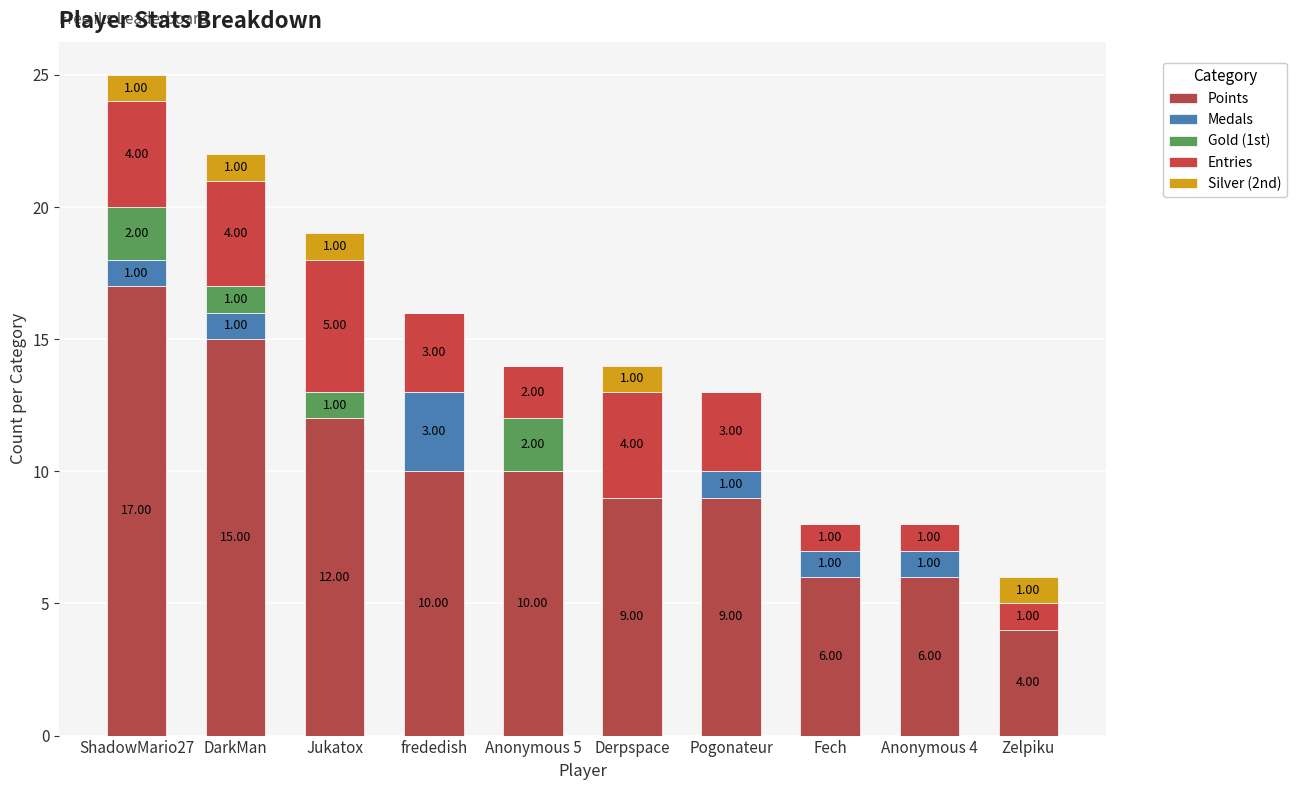

List the series in order of their peak value, lowest first.

Silver (2nd), Gold (1st), Medals, Entries, Points